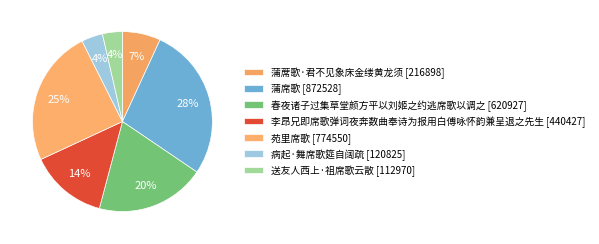

To the nearest percent, what is the combined percentage of 苑里席歌 and 蒲蓆歌·君不见象床金缕黄龙须?

31%